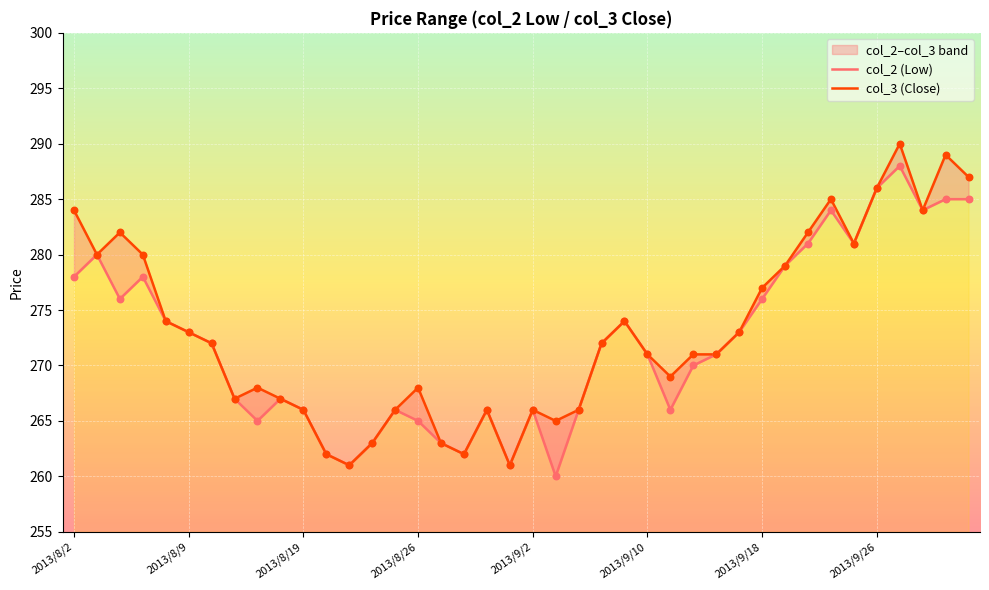

Which series contains the lowest Y value?

col_2 (Low)